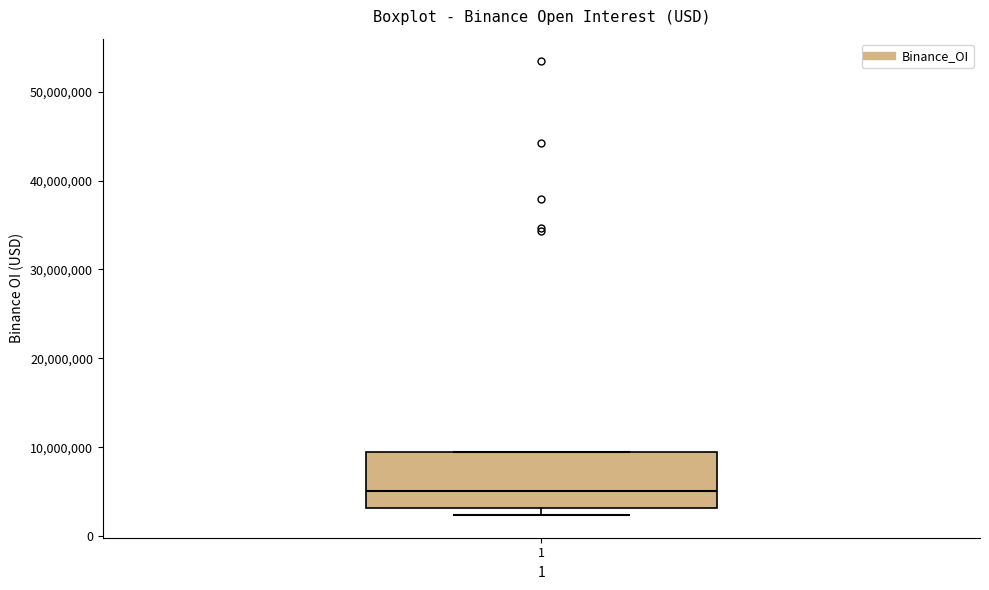

Transcribe this box plot: give where the median line is, the range the box spans, and where the two whiskers end, as read against the y-axis. The values are not printed on the chart, so give them approximately, as read against the axis.

median 5000000, box 3000000 to 10000000, whiskers 2000000 to 10000000